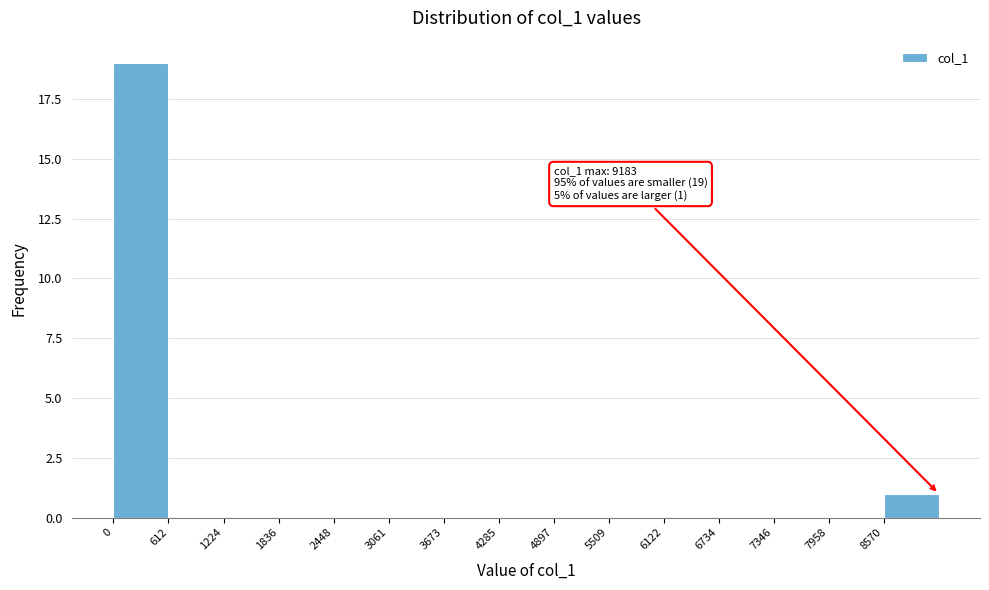

Over which range of the x-axis is the bar tallest?

0 to 600